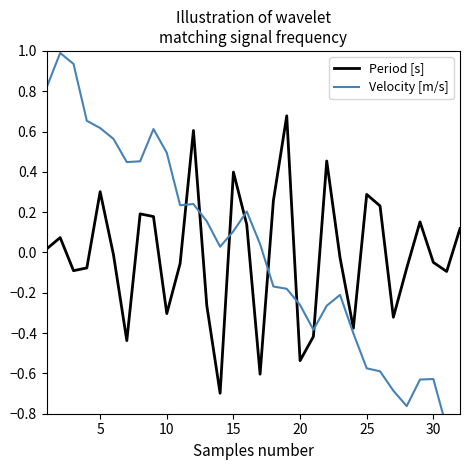

How many intersections are there between Velocity [m/s] and Period [s]?

7